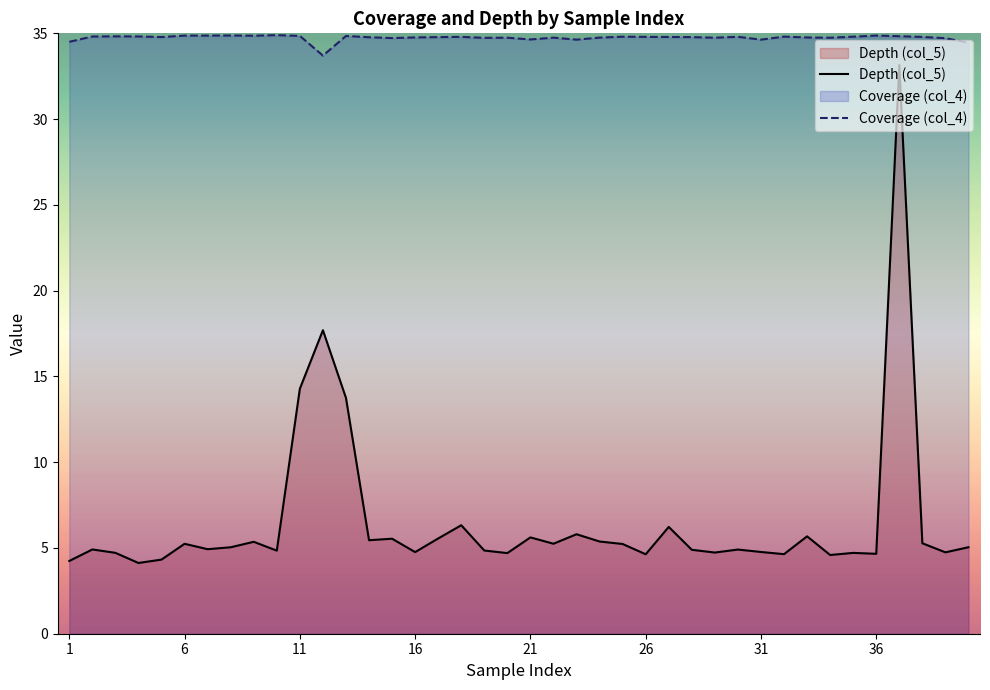

Which series has the largest range (max minus min)?

Depth (col_5)